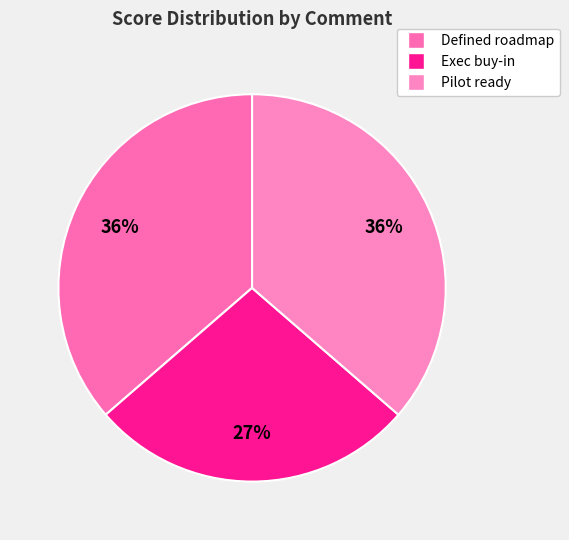

To the nearest percent, what is the difference between the largest and smallest slice percentages?

9%